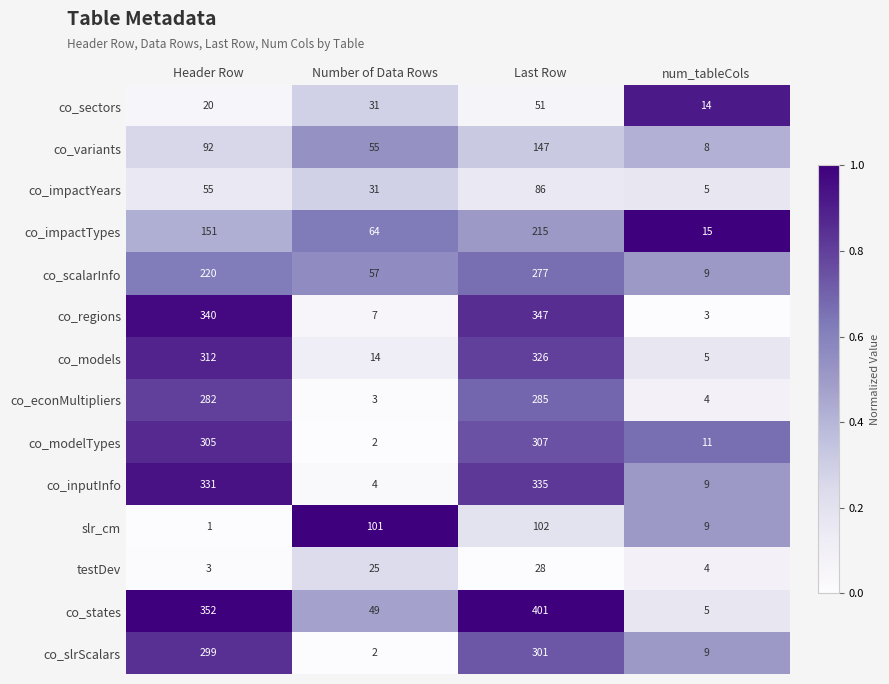

How many categories are shown in the chart?

4